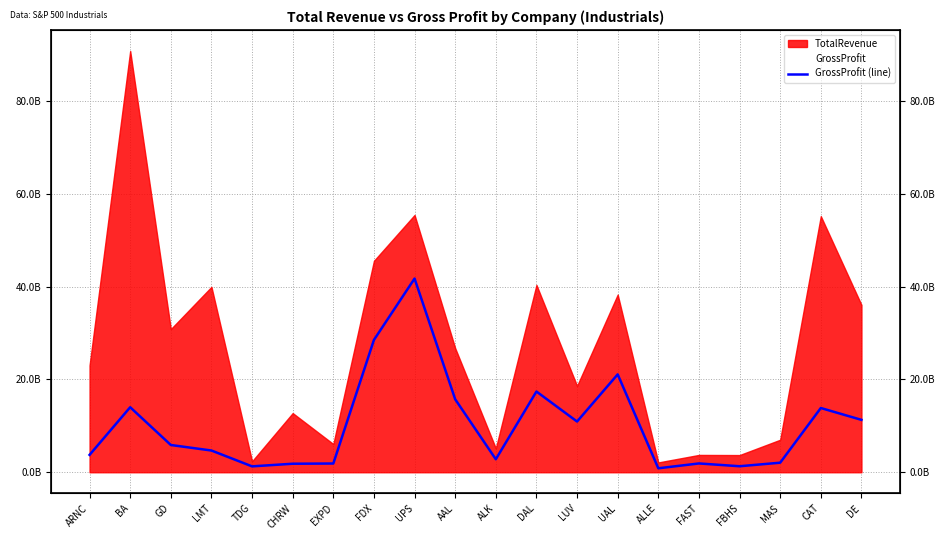

What is the label of the 9th point from the right?

DAL